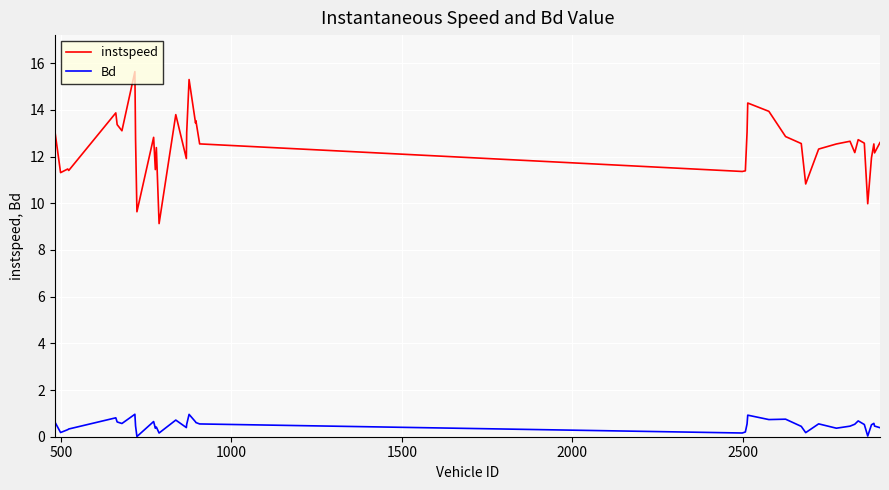

Which series has the largest total across all categories?

instspeed